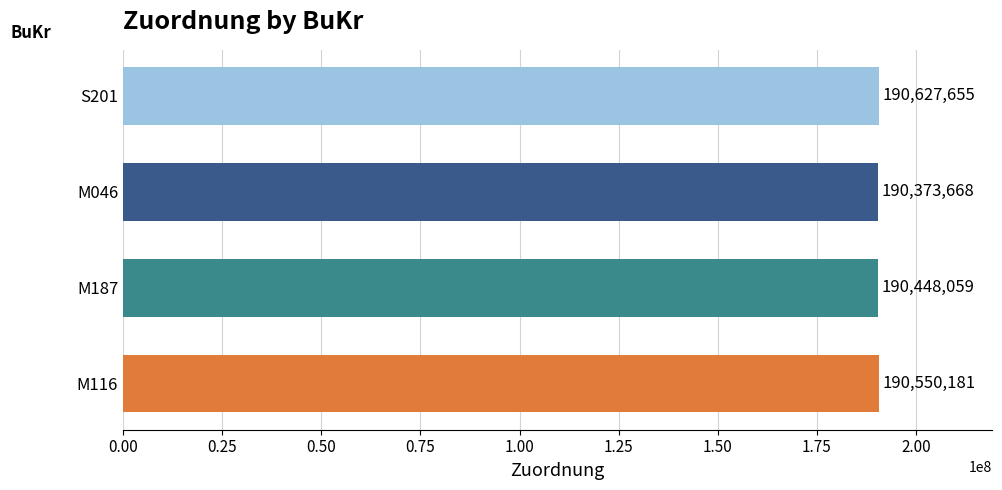

What is the change in value from M187 to S201?

+179596